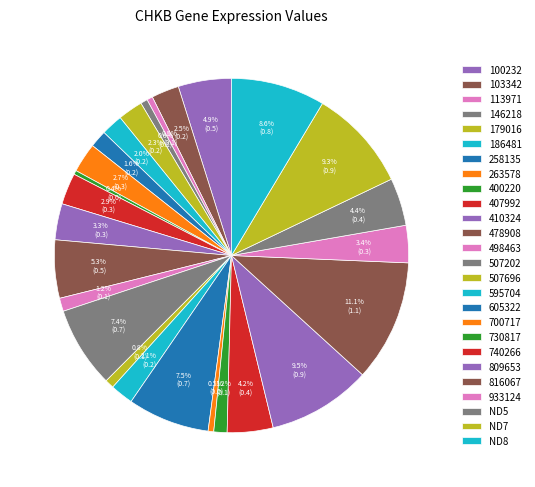

How many slices are in this pie chart?

26